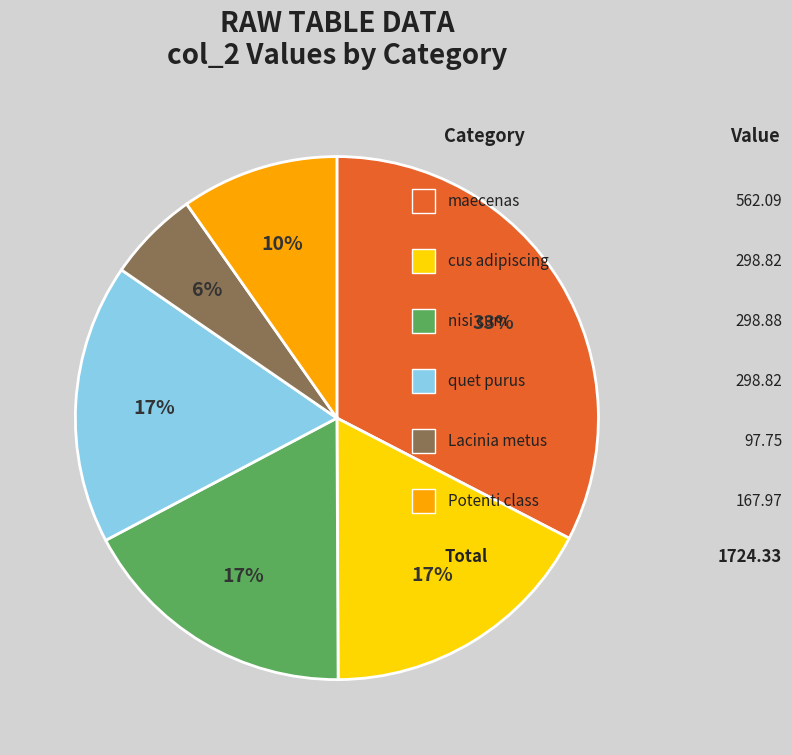

To the nearest percent, what is the difference between the largest and smallest slice percentages?

27%